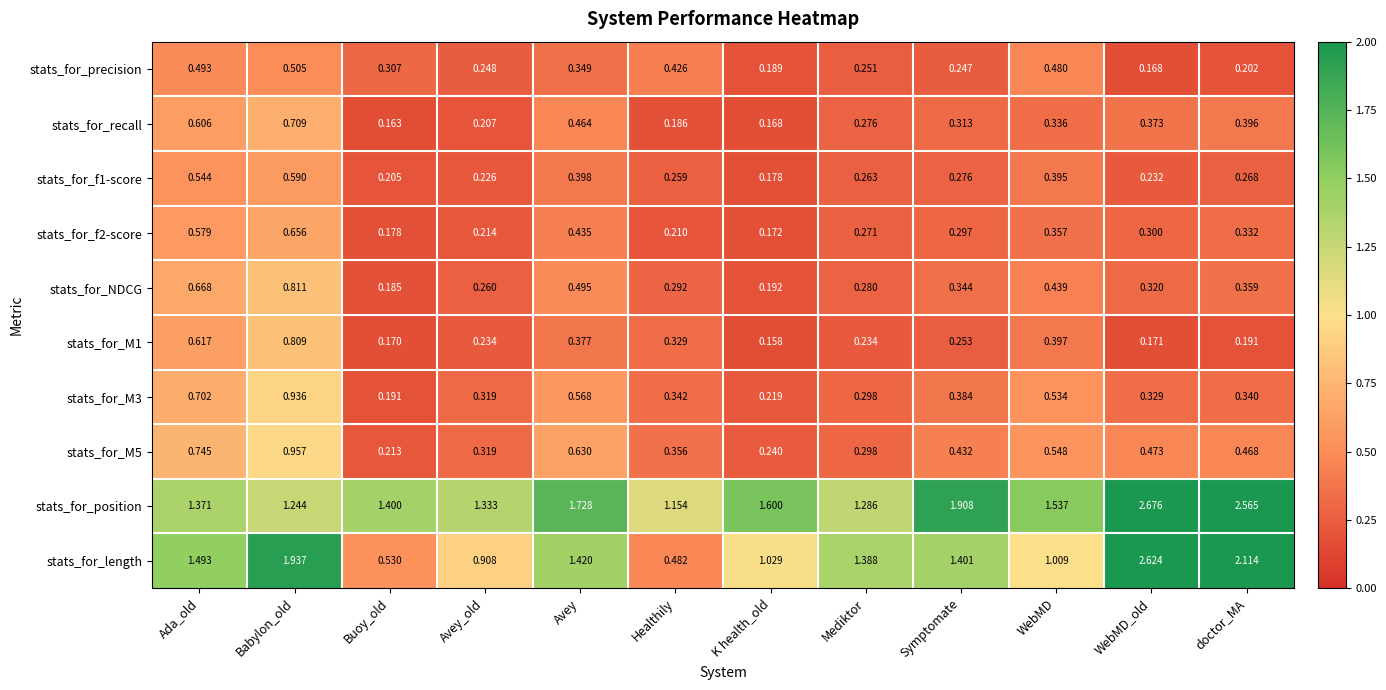

Rank the series at Symptomate from lowest to highest value.

stats_for_precision, stats_for_M1, stats_for_f1-score, stats_for_f2-score, stats_for_recall, stats_for_NDCG, stats_for_M3, stats_for_M5, stats_for_length, stats_for_position